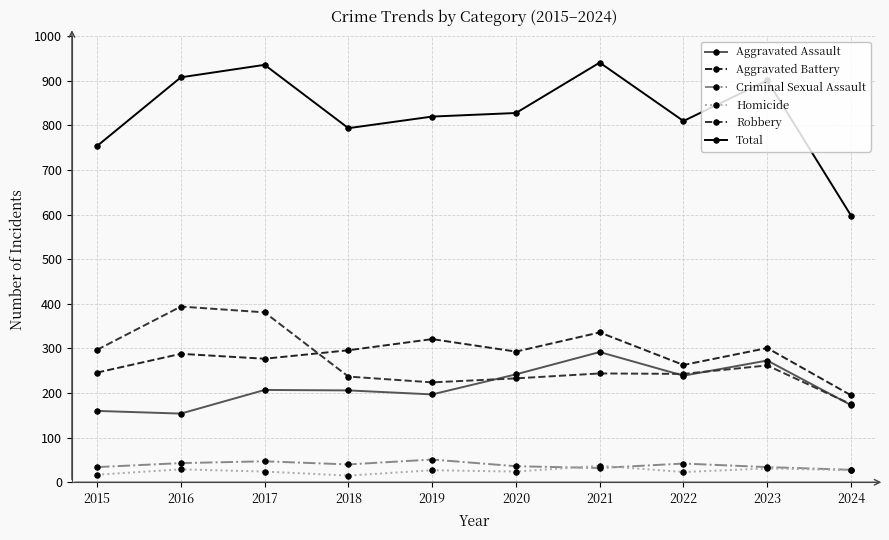

True or false: Aggravated Battery and Criminal Sexual Assault intersect in this chart.

False